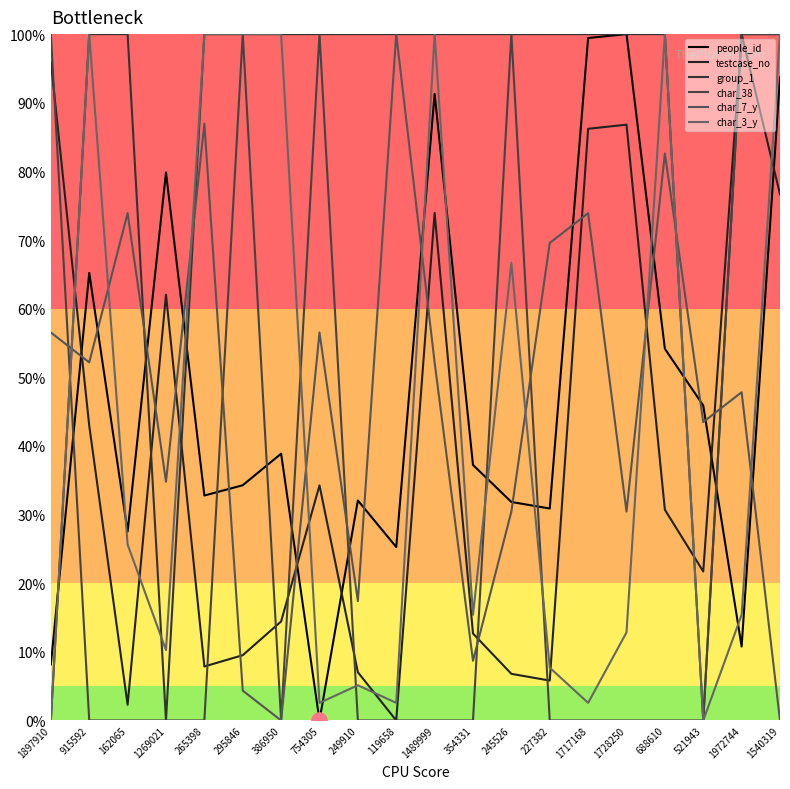

What is the total value across all series at 162065?

2.3